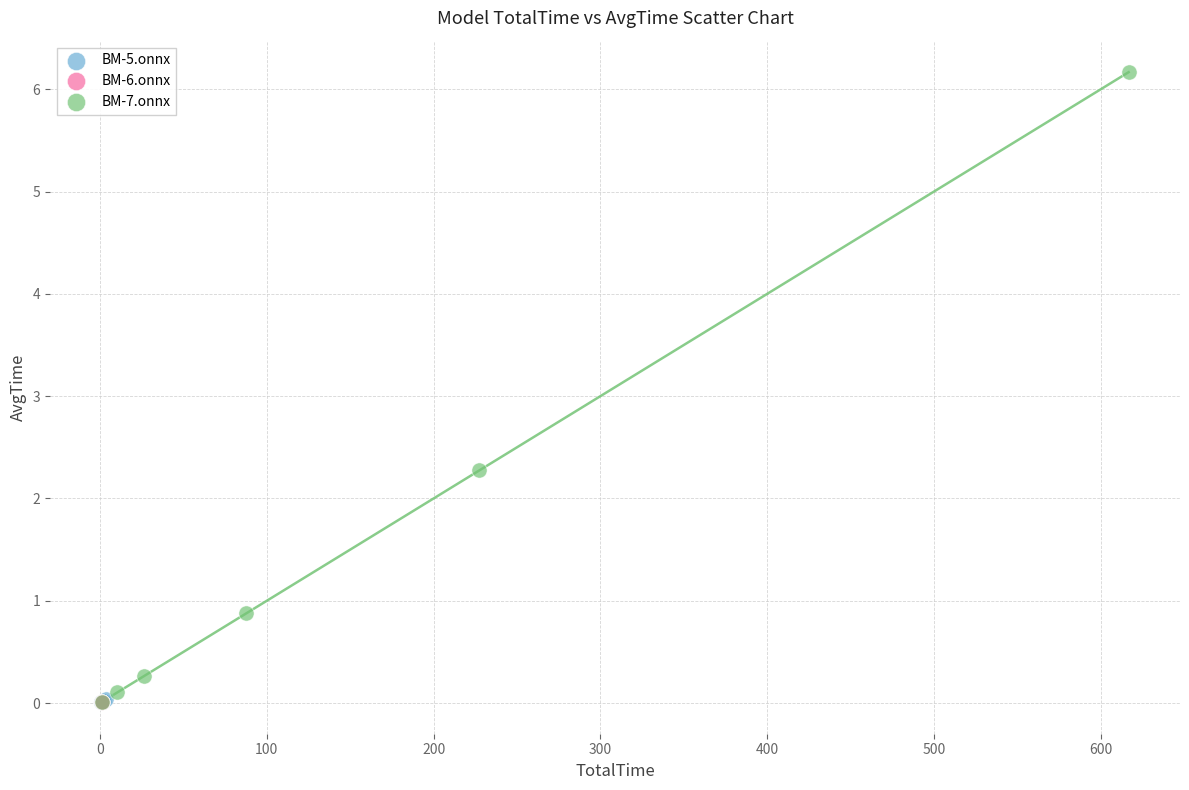

Which series has the widest spread of Y values?

BM-7.onnx